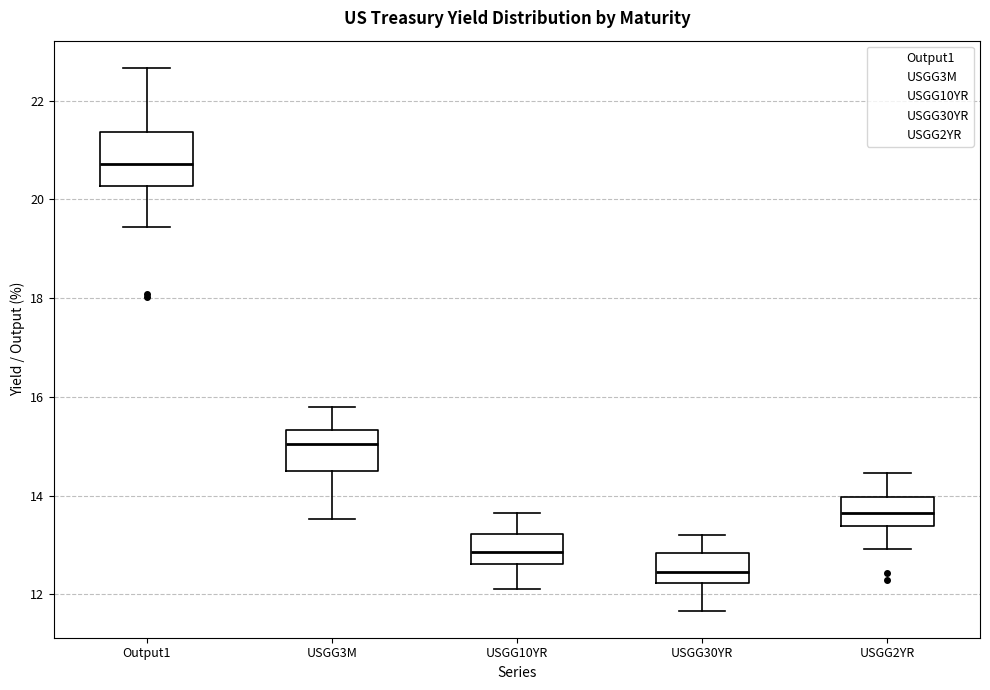

Which box has the highest median line?

Output1